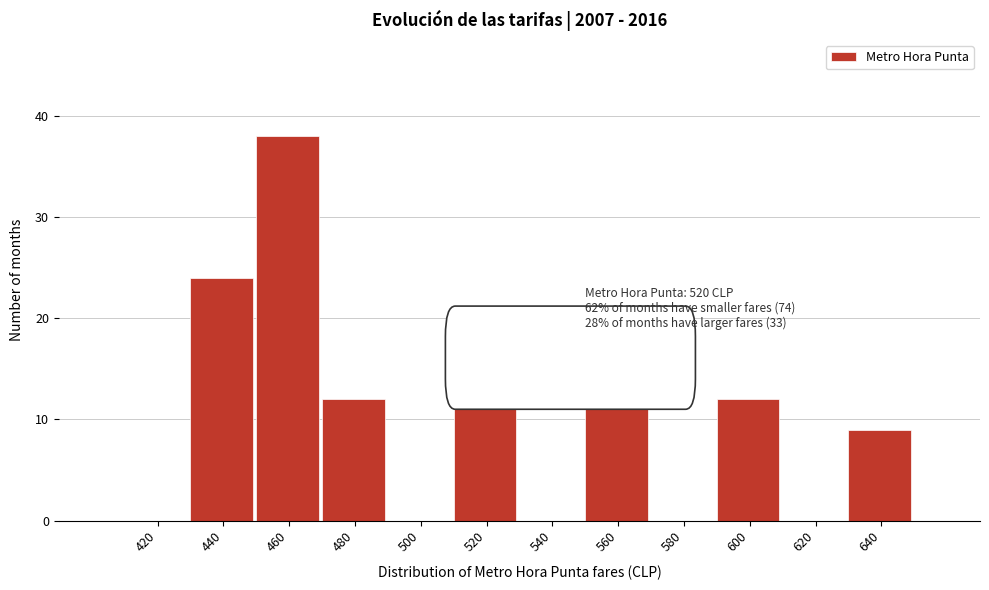

Reading left to right, extract all data points from this chart.

420=0	440=24	460=38	480=12	500=0	520=12	540=0	560=12	580=0	600=12	620=0	640=9